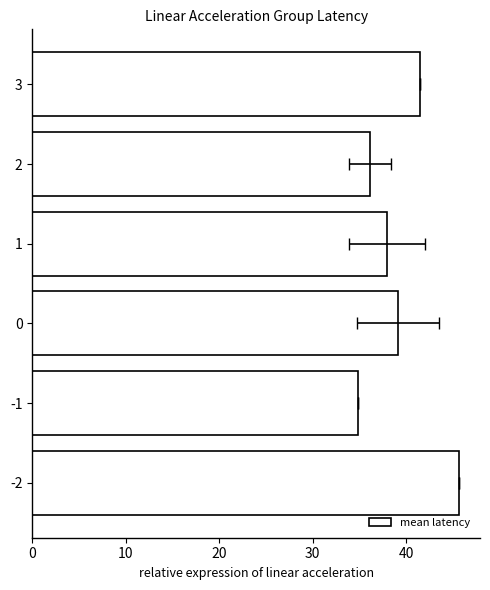

Which has a higher value, 2 or 1?

1